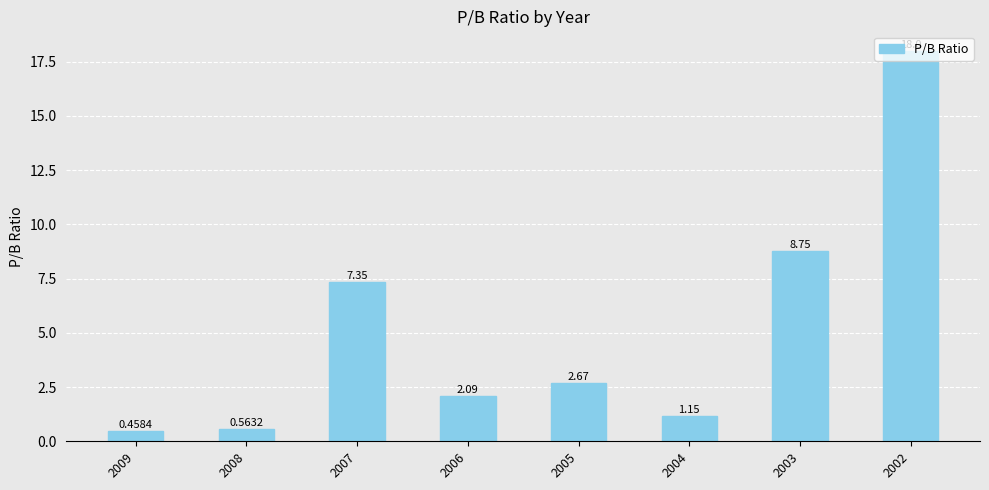

What is the difference between the values at 2005 and 2003?

6.1